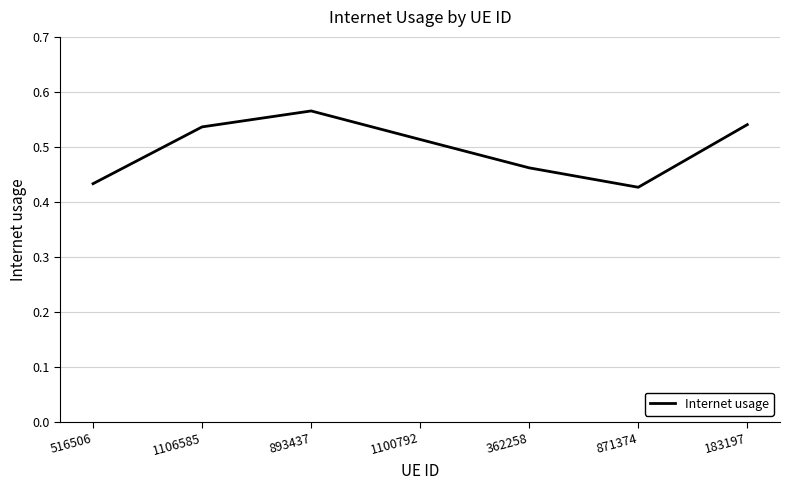

At which category does the chart reach its peak across all series?

893437